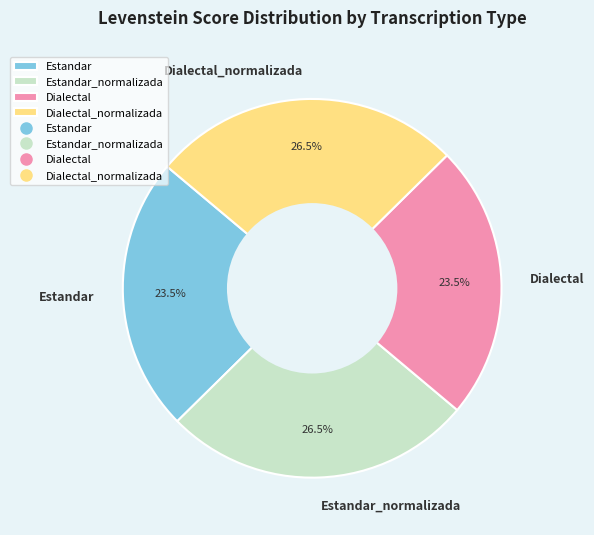

To the nearest percent, what is the difference between the Dialectal_normalizada and Estandar slice percentages?

3%